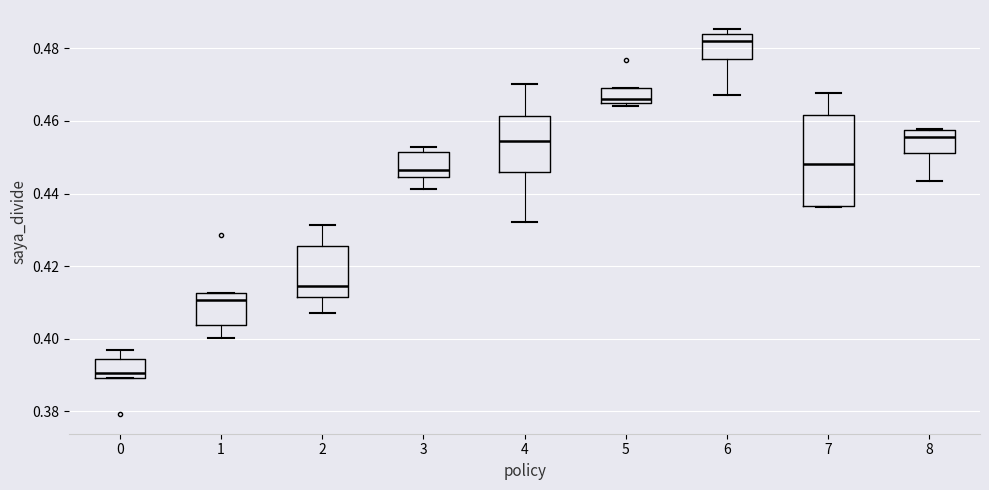

Reading left to right, transcribe this box plot: for each box, give where its median line is, the range the box spans, and where its two whiskers end, as read against the y-axis. The values are not printed on the chart, so give them approximately, as read against the axis.

0: median 0.390 (just above the box's lower edge), box 0.390 to 0.394, whiskers 0.390 to 0.396
1: median 0.410, box 0.404 to 0.412, whiskers 0.400 to 0.412
2: median 0.414, box 0.412 to 0.426, whiskers 0.408 to 0.432
3: median 0.446, box 0.444 to 0.452, whiskers 0.442 to 0.452 (just above the box's upper edge)
4: median 0.454, box 0.446 to 0.462, whiskers 0.432 to 0.470
5: median 0.466, box 0.464 to 0.470, whiskers 0.464 (just below the box's lower edge) to 0.470
6: median 0.482, box 0.478 to 0.484, whiskers 0.468 to 0.486
7: median 0.448, box 0.436 to 0.462, whiskers 0.436 to 0.468
8: median 0.456, box 0.452 to 0.458, whiskers 0.444 to 0.458